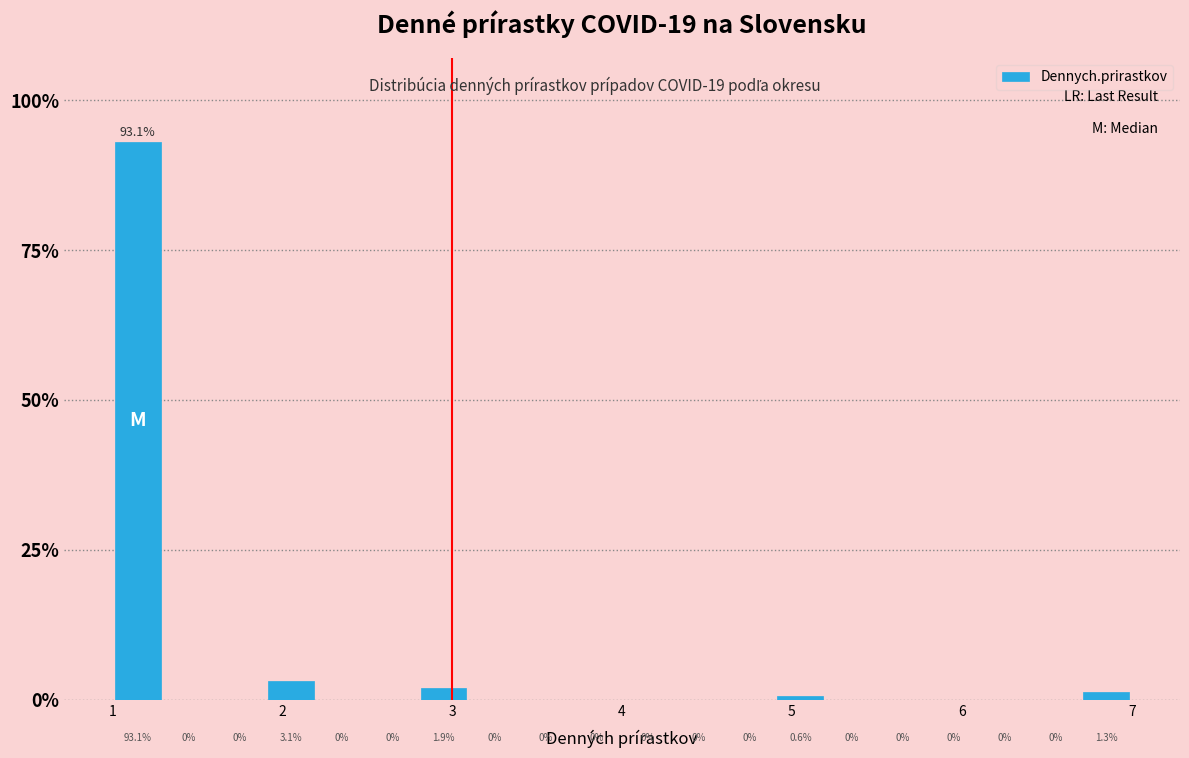

Around what value on the x-axis is the tallest bar? Give the approximate position of its centre, as read against the axis.

1.2